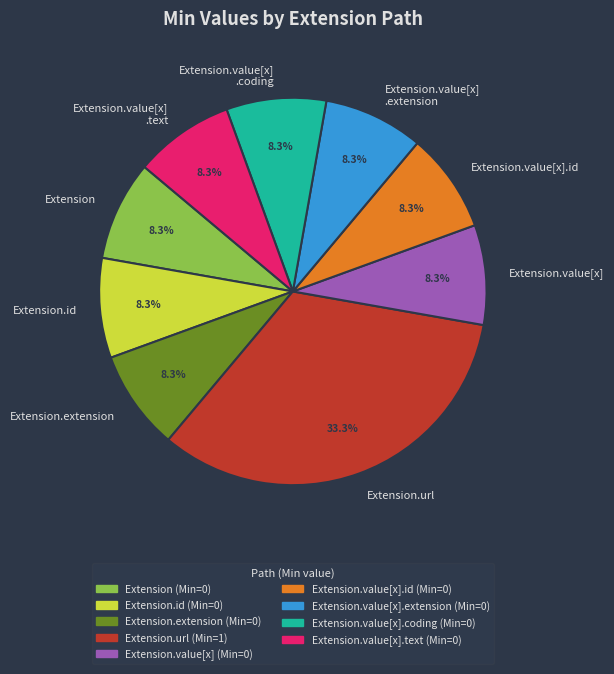

Which category has the biggest portion of the pie?

Extension.url